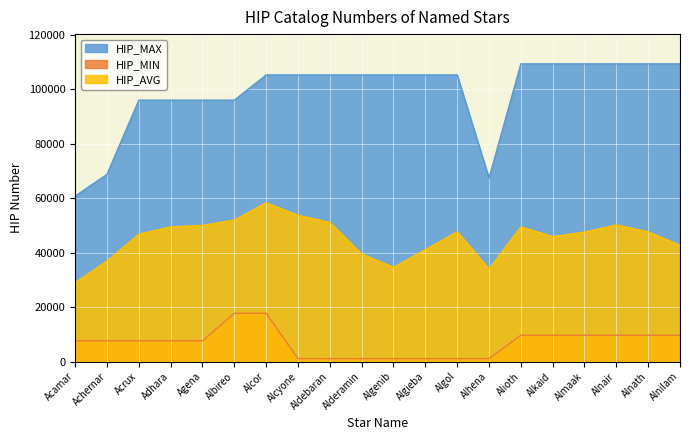

Rank the series by their maximum value, from lowest to highest.

HIP_MIN, HIP_AVG, HIP_MAX